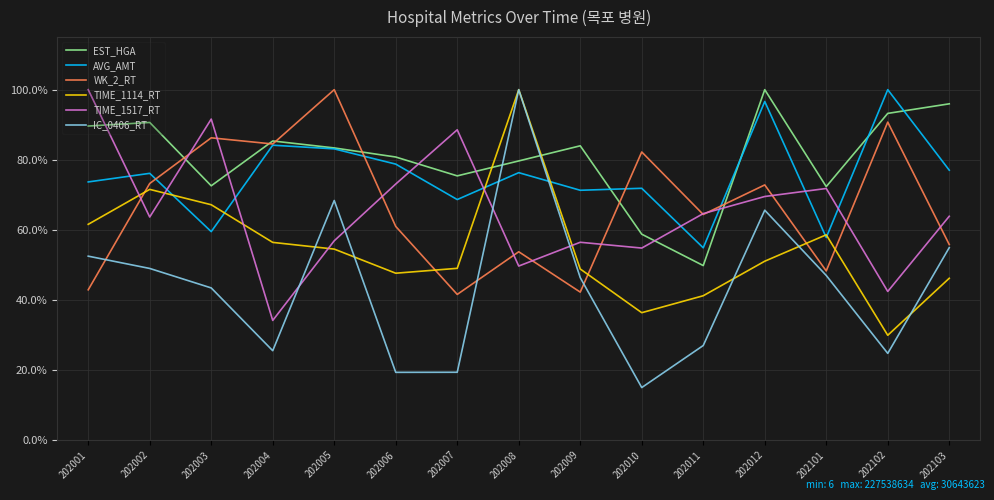

What are all the series names shown in the legend?

EST_HGA, AVG_AMT, WK_2_RT, TIME_1114_RT, TIME_1517_RT, IC_0406_RT